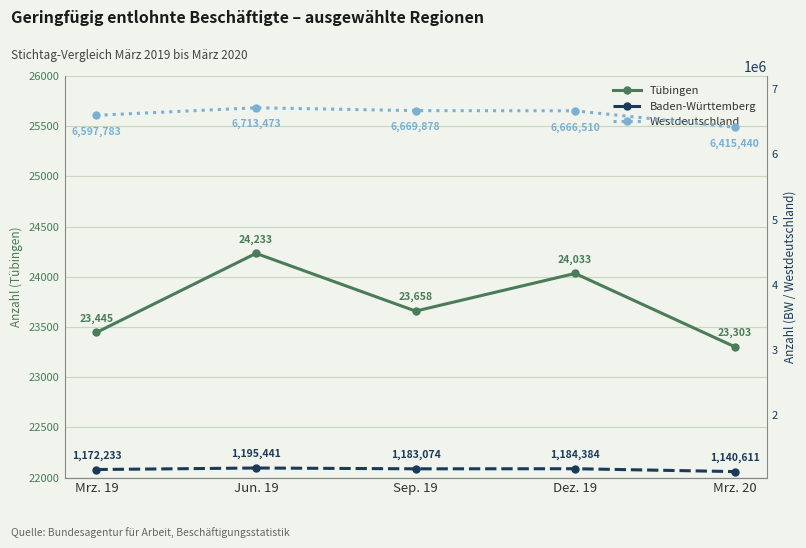

What is the total value across all series at Sep. 19?

7876610